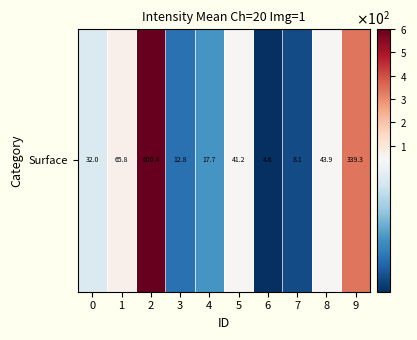

What is the smallest value displayed?

4.6